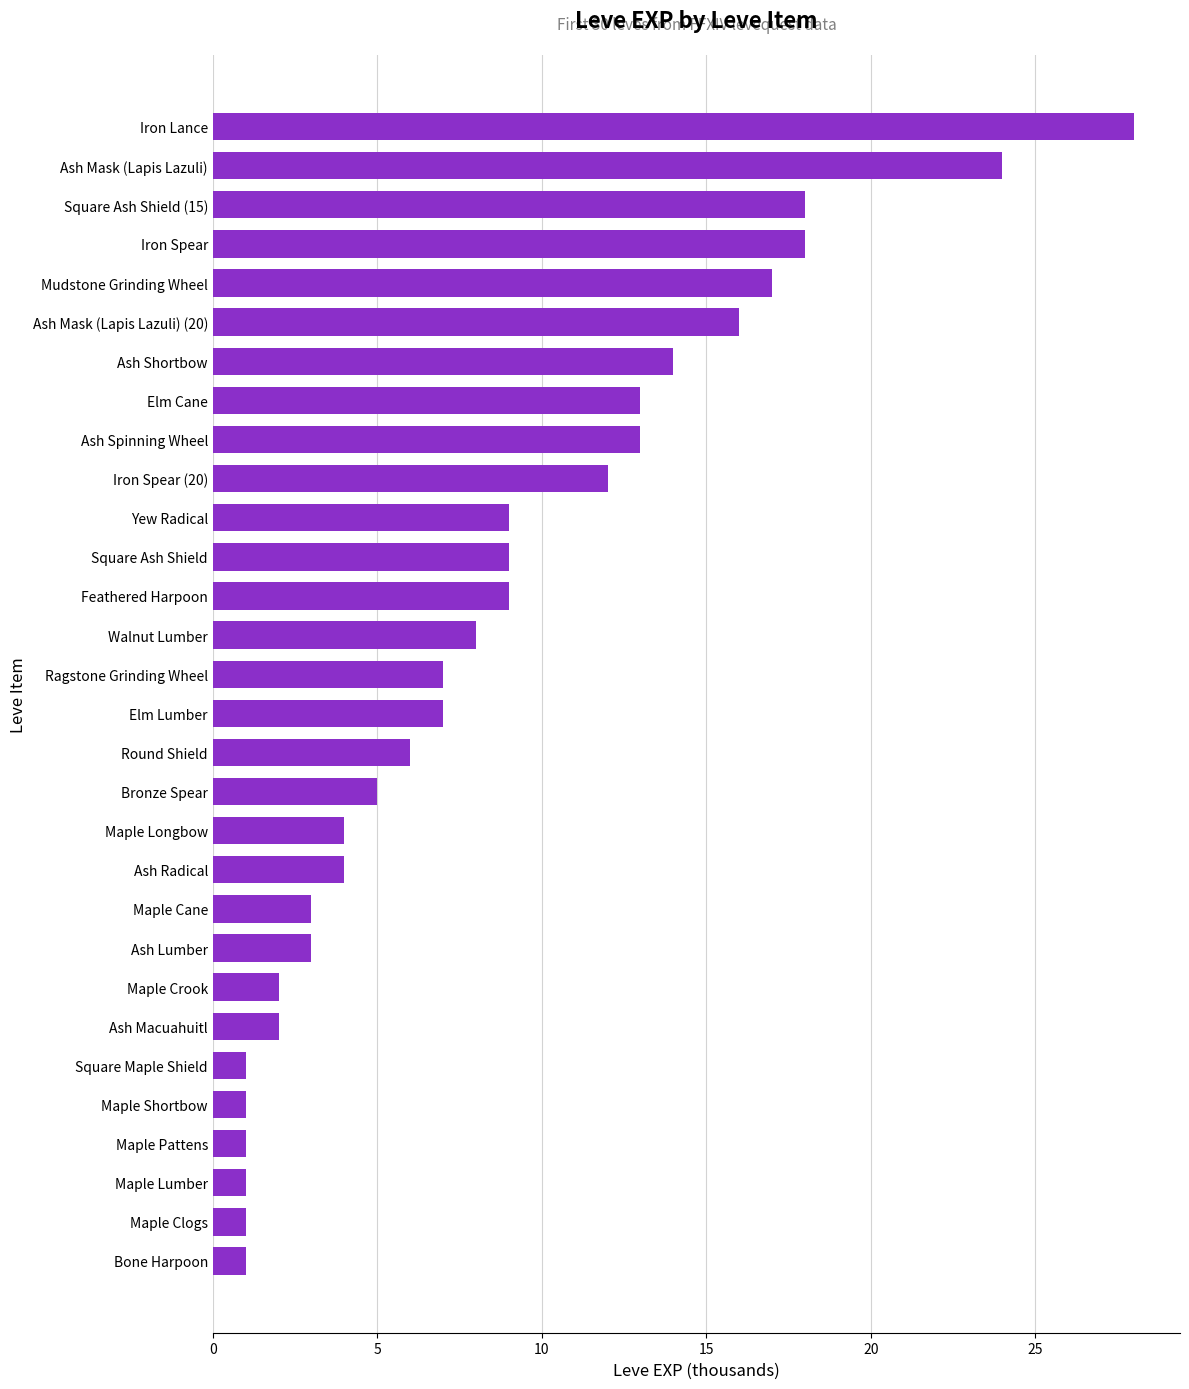

How many categories are shown in the chart?

30